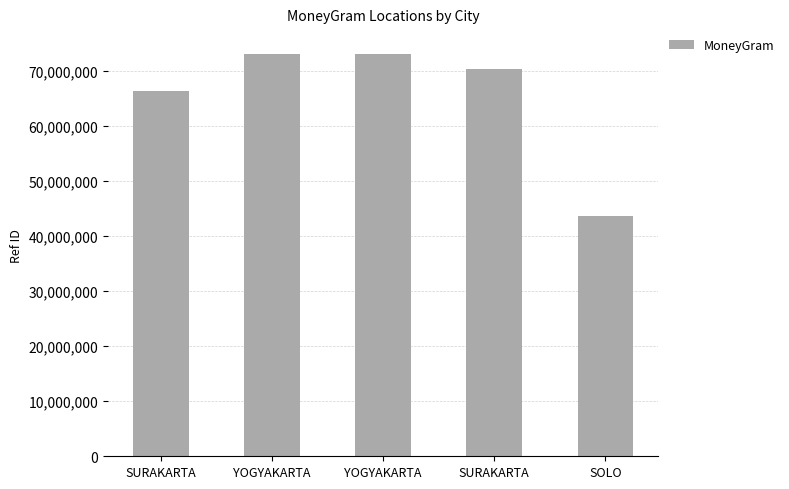

At which category does the chart reach its peak across all series?

YOGYAKARTA